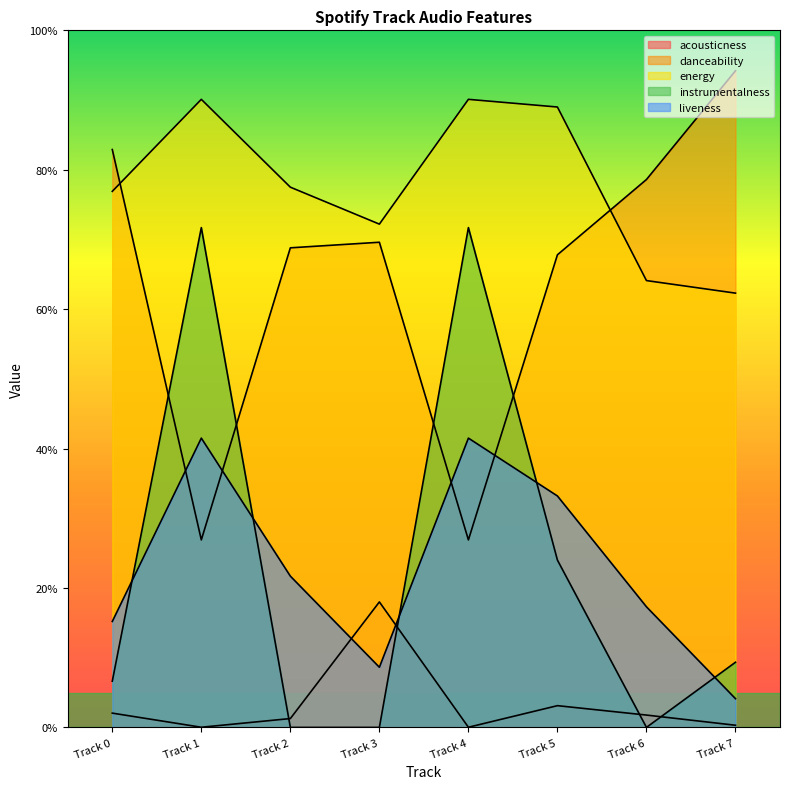

At which category does liveness reach its first local valley?

Track 3